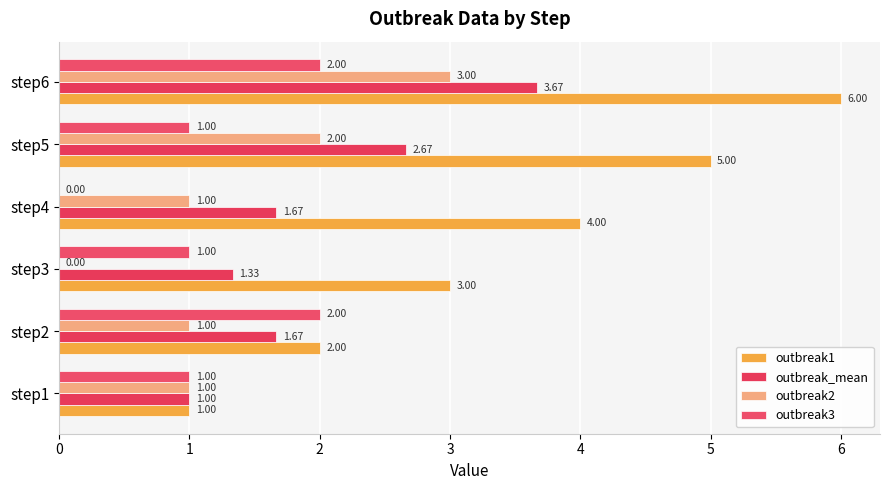

Reading left to right, what are all the values shown in this chart?

outbreak1: 1.0	2.0	3.0	4.0	5.0	6.0
outbreak_mean: 1.0	1.7	1.3	1.7	2.7	3.7
outbreak2: 1.0	1.0	0.0	1.0	2.0	3.0
outbreak3: 1.0	2.0	1.0	0.0	1.0	2.0